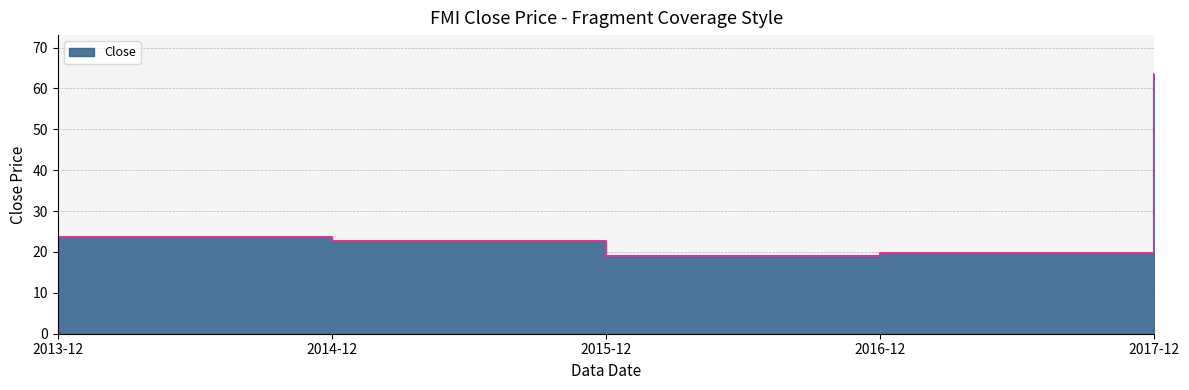

What is the label of the 2nd point from the left?

2014-12